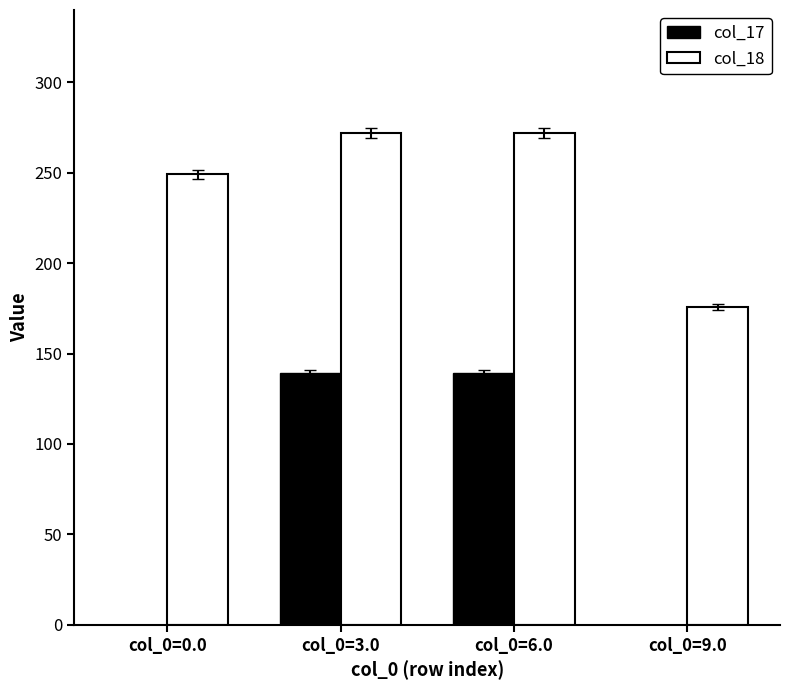

Which series has the largest total across all categories?

col_18